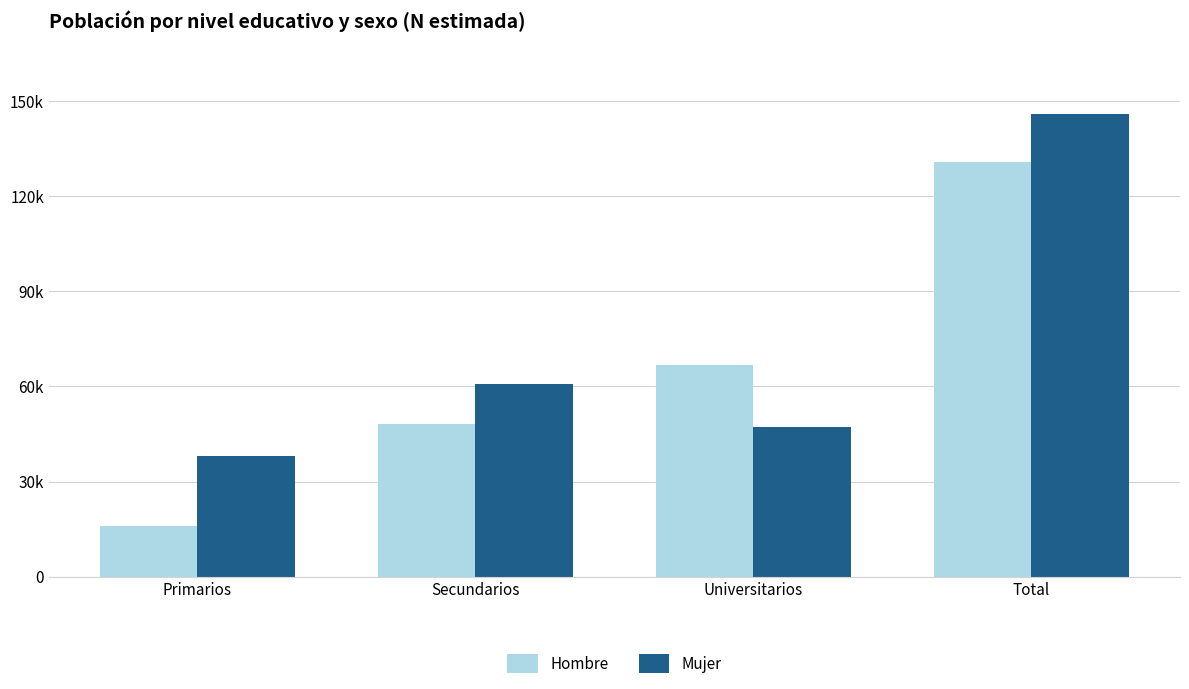

The value of Mujer at Total is 146110. True or false?

True